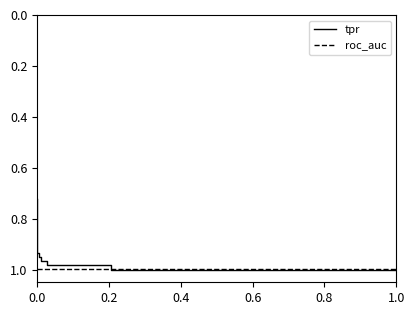

What is the minimum value shown in the chart?

0.7